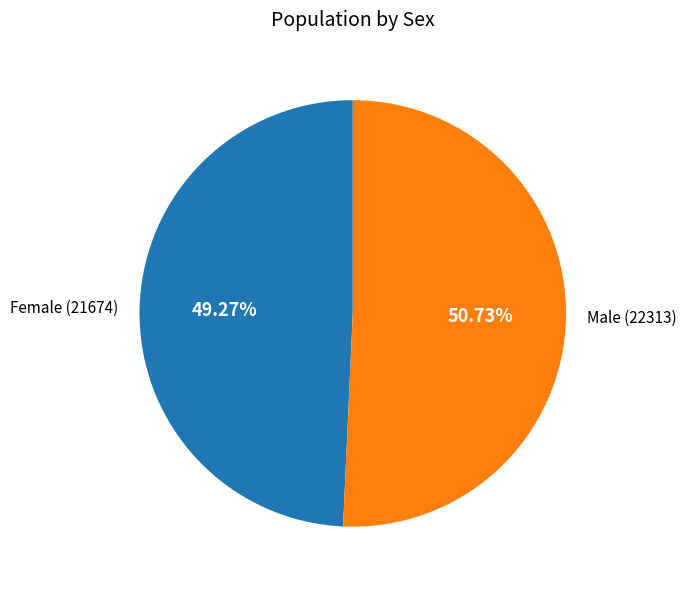

Is it true that Male is 51% of the pie?

True